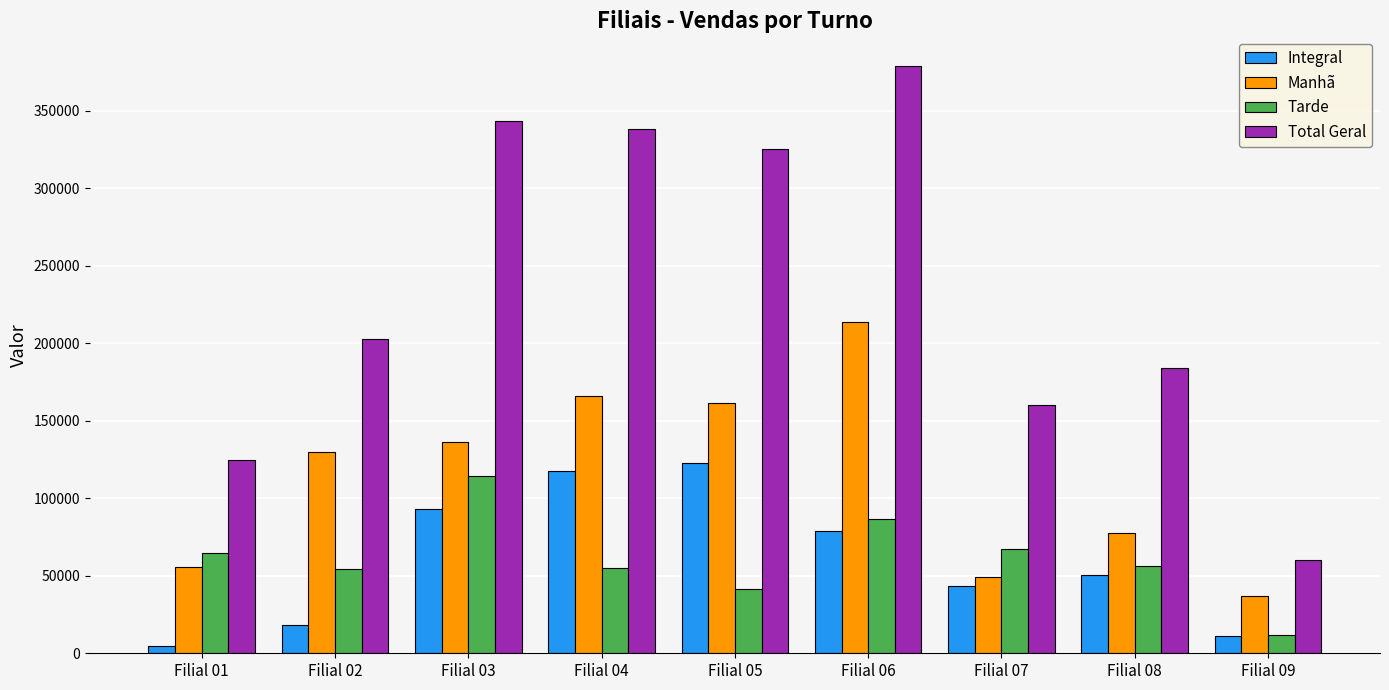

What is the value of the Manhã bar at the 3rd from the left?

136542